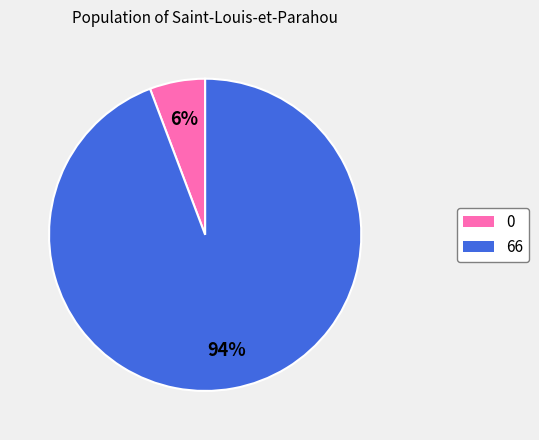

To the nearest percent, what portion does 0 represent?

6%